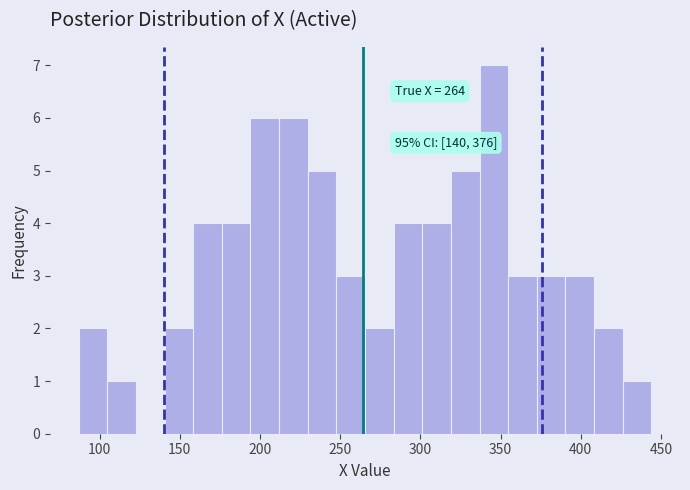

Read against the x-axis, roughly where is the centre of the tallest bar?

345